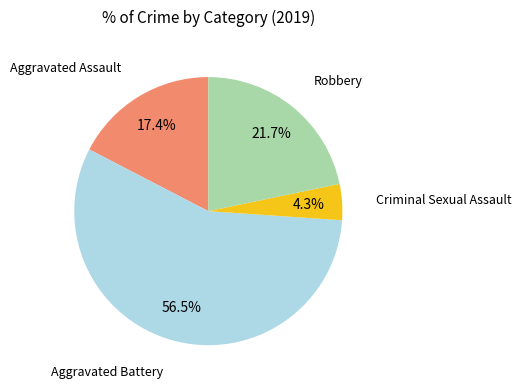

Does any single category account for the majority?

Yes